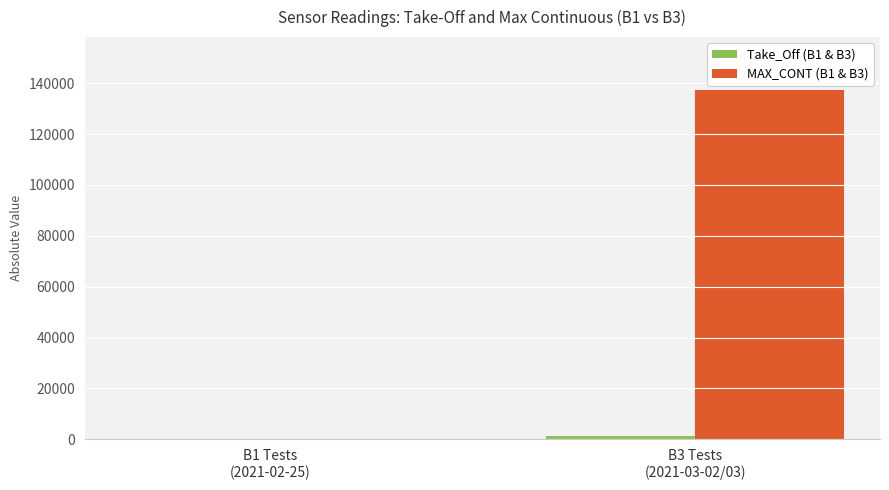

Are the bars grouped side by side (vs. stacked)?

Yes